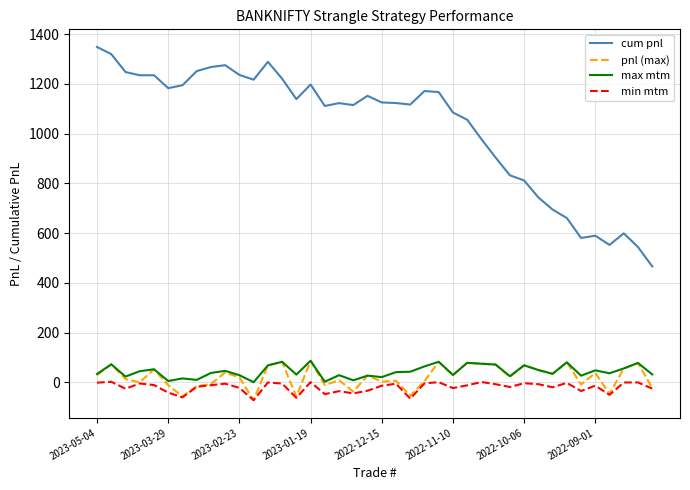

True or false: cum pnl and min mtm cross at least once.

False